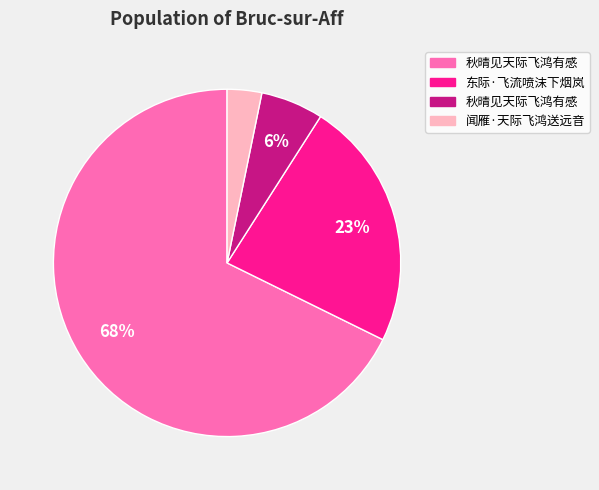

How many segments does this pie chart have?

4